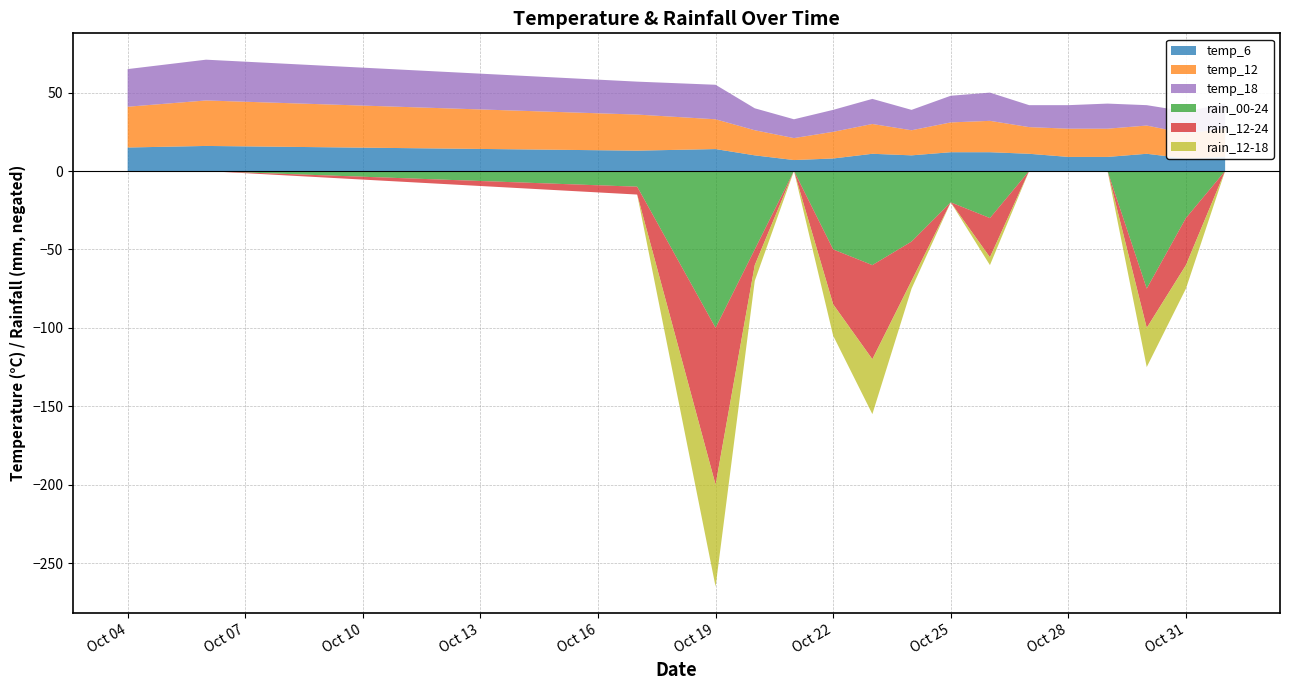

Reading right to left, transcribe all the data shown in this chart.

temp_6: 2023-11-01=9	2023-10-31=8	2023-10-30=11	2023-10-29=9	2023-10-28=9	2023-10-27=11	2023-10-26=12	2023-10-25=12	2023-10-24=10	2023-10-23=11	2023-10-22=8	2023-10-21=7	2023-10-20=10	2023-10-19=14	2023-10-17=13	2023-10-06=16	2023-10-04=15
temp_12: 2023-11-01=18	2023-10-31=16	2023-10-30=18	2023-10-29=18	2023-10-28=18	2023-10-27=17	2023-10-26=20	2023-10-25=19	2023-10-24=16	2023-10-23=19	2023-10-22=17	2023-10-21=14	2023-10-20=16	2023-10-19=19	2023-10-17=23	2023-10-06=29	2023-10-04=26
temp_18: 2023-11-01=16	2023-10-31=14	2023-10-30=13	2023-10-29=16	2023-10-28=15	2023-10-27=14	2023-10-26=18	2023-10-25=17	2023-10-24=13	2023-10-23=16	2023-10-22=14	2023-10-21=12	2023-10-20=14	2023-10-19=22	2023-10-17=21	2023-10-06=26	2023-10-04=24
rain_00-24: 2023-11-01=0	2023-10-31=30	2023-10-30=75	2023-10-29=0	2023-10-28=0	2023-10-27=0	2023-10-26=30	2023-10-25=20	2023-10-24=45	2023-10-23=60	2023-10-22=50	2023-10-21=0	2023-10-20=50	2023-10-19=100	2023-10-17=10	2023-10-06=0	2023-10-04=0
rain_12-24: 2023-11-01=0	2023-10-31=30	2023-10-30=25	2023-10-29=0	2023-10-28=0	2023-10-27=0	2023-10-26=25	2023-10-25=0	2023-10-24=25	2023-10-23=60	2023-10-22=35	2023-10-21=0	2023-10-20=10	2023-10-19=100	2023-10-17=5	2023-10-06=0	2023-10-04=0
rain_12-18: 2023-11-01=0	2023-10-31=15	2023-10-30=25	2023-10-29=0	2023-10-28=0	2023-10-27=0	2023-10-26=5	2023-10-25=0	2023-10-24=5	2023-10-23=35	2023-10-22=20	2023-10-21=0	2023-10-20=10	2023-10-19=65	2023-10-17=0	2023-10-06=0	2023-10-04=0